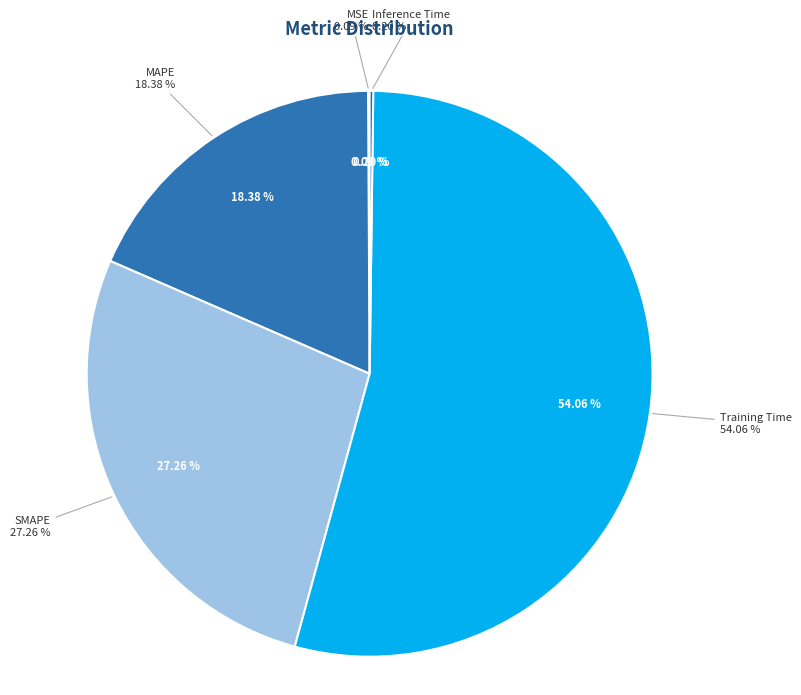

What percentage is NOT represented by Inference Time?

99.8%